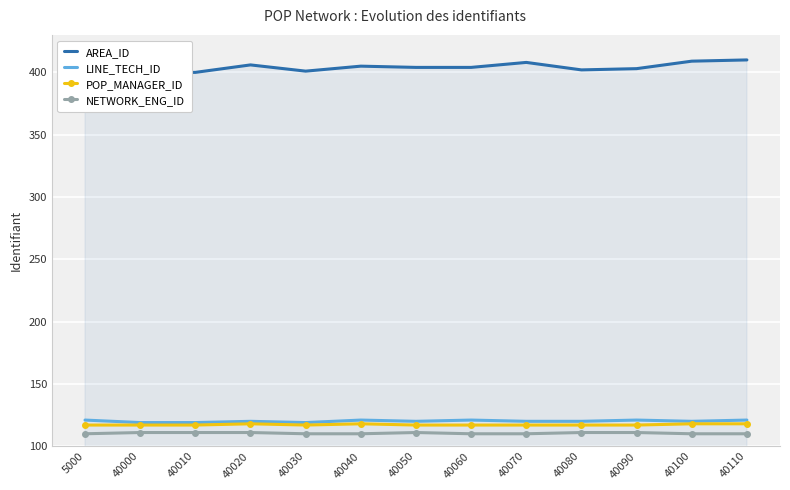

Which category has the highest value across all series?

40110